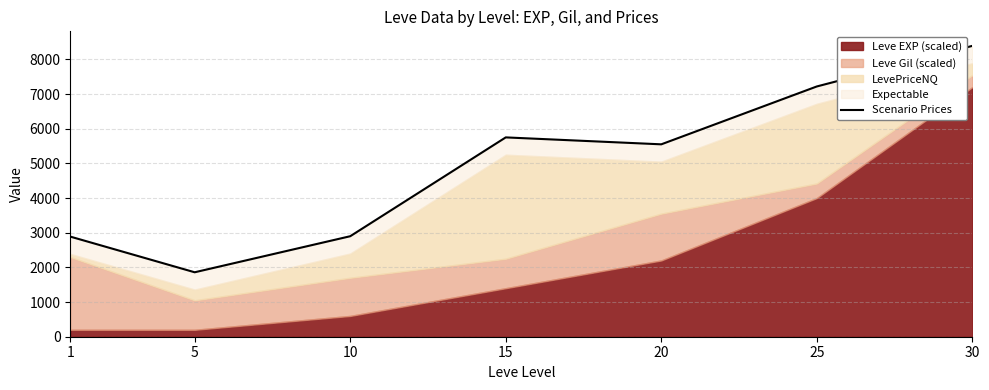

At which label does the data first exceed 5550?

15